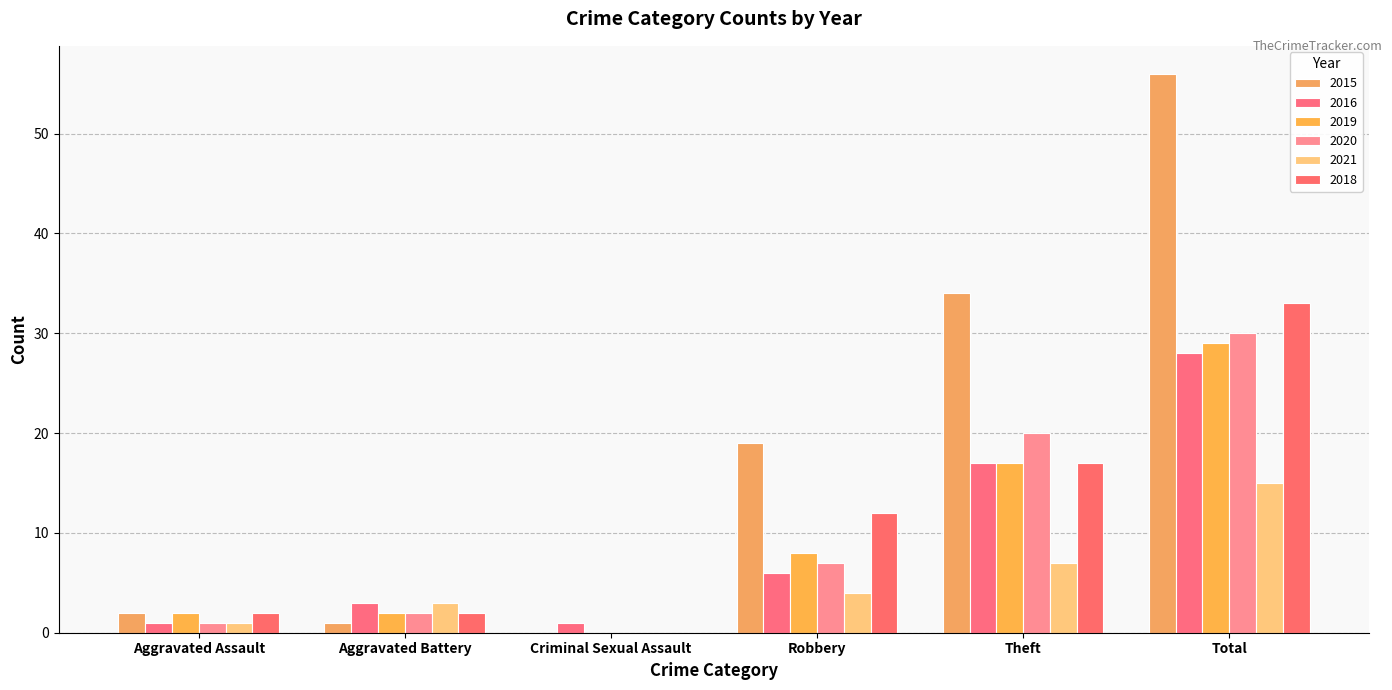

Reading left to right, list all the values displayed in this chart.

2015: 2	1	0	19	34	56
2016: 1	3	1	6	17	28
2019: 2	2	0	8	17	29
2020: 1	2	0	7	20	30
2021: 1	3	0	4	7	15
2018: 2	2	0	12	17	33